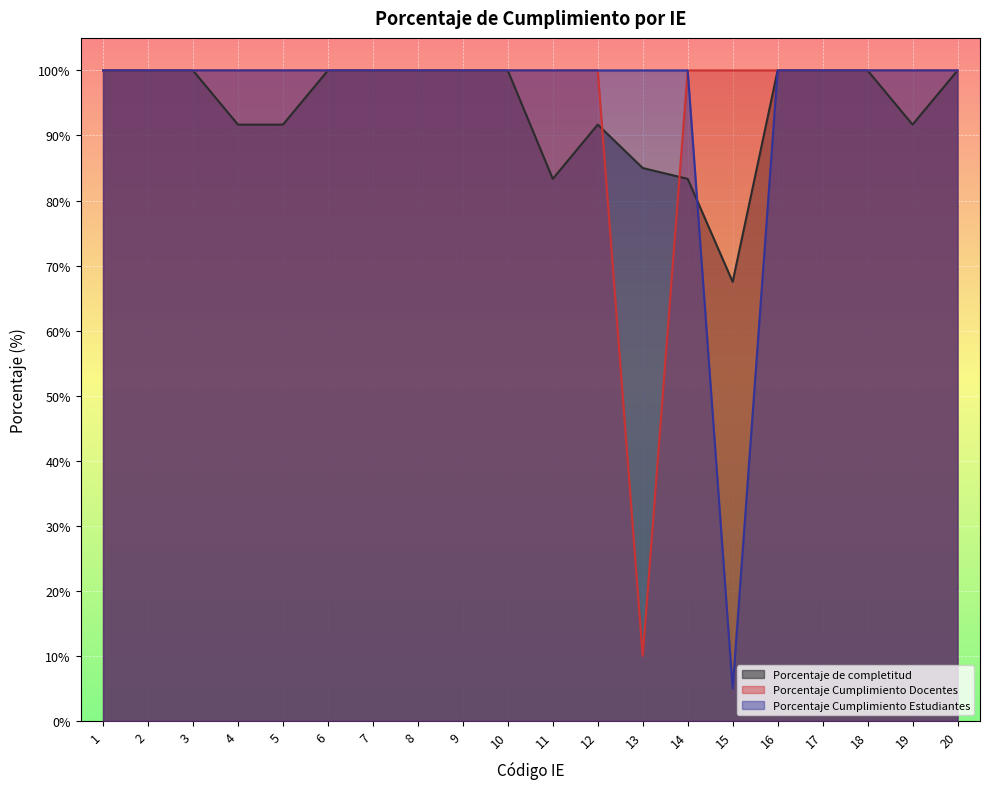

What is the average value of the Porcentaje Cumplimiento Estudiantes series?

95.2